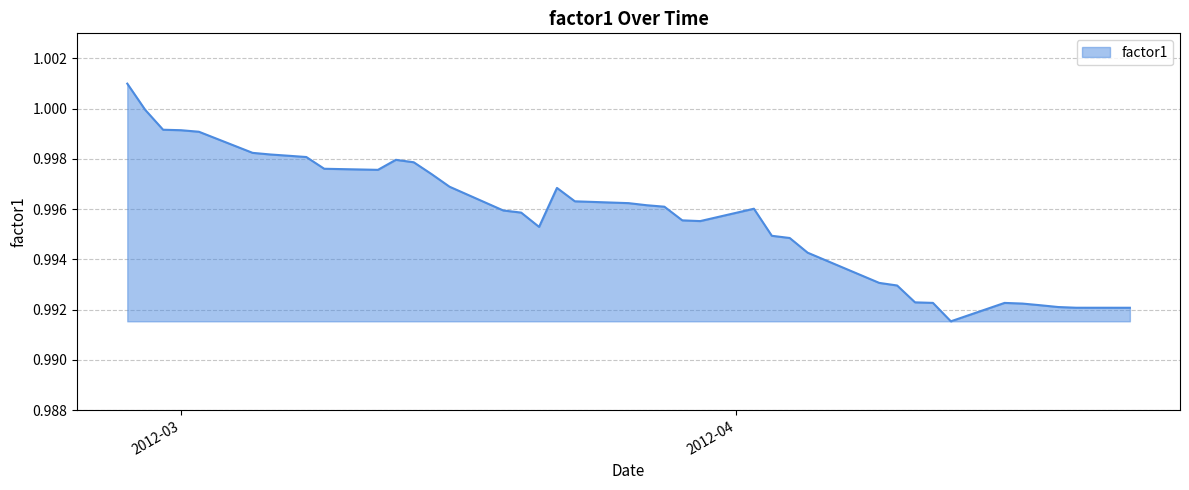

At which category does the data reach its first local peak?

2012-03-13